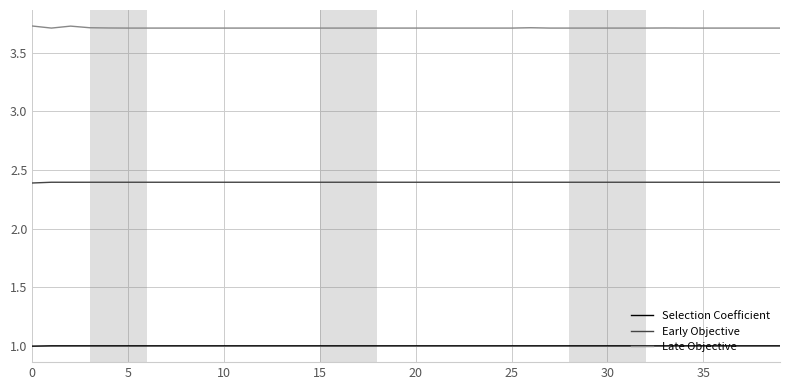

True or false: Selection Coefficient and Late Objective intersect in this chart.

False